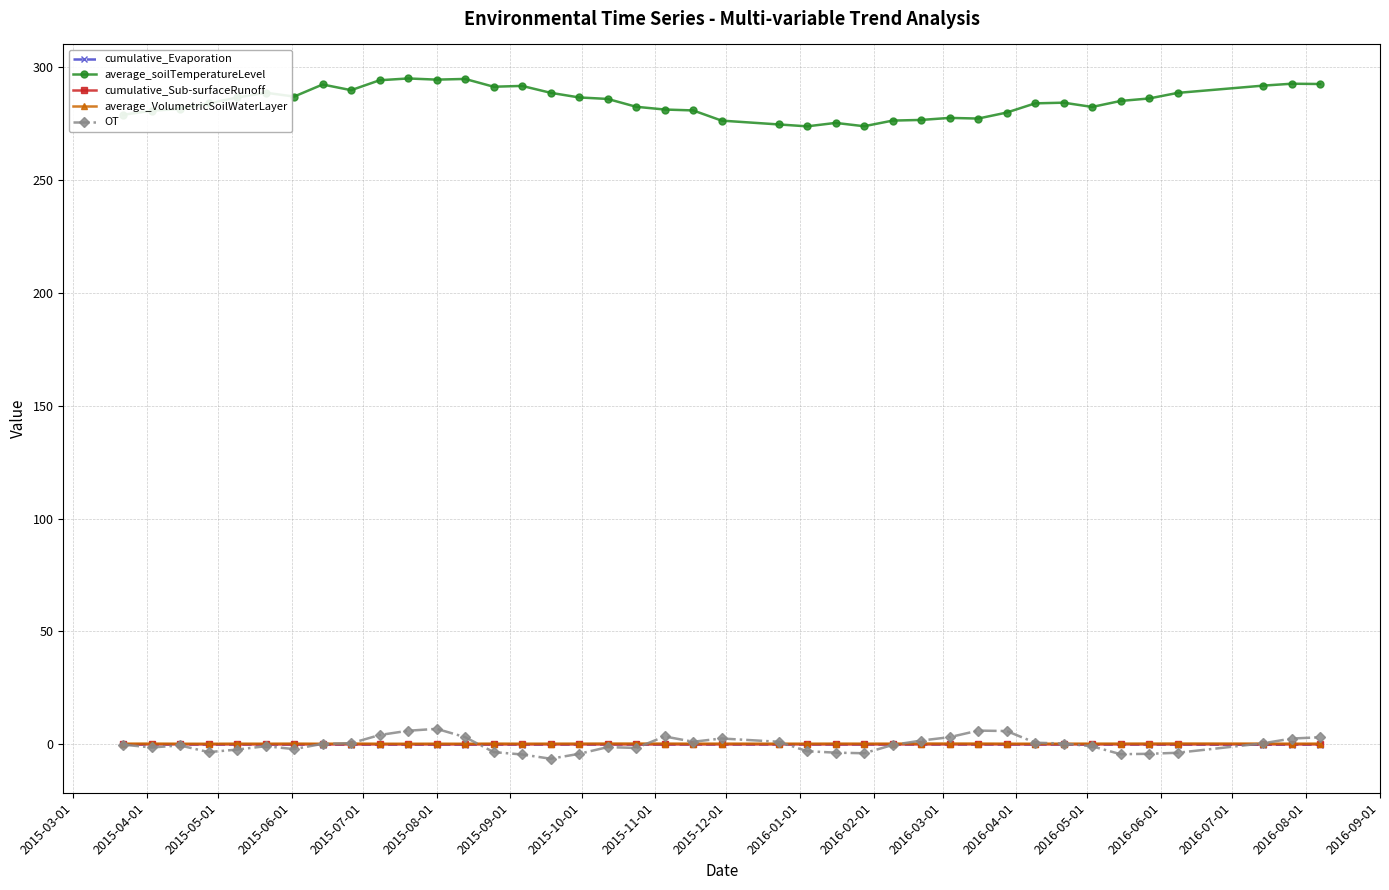

What is the maximum value shown in the chart?

294.8